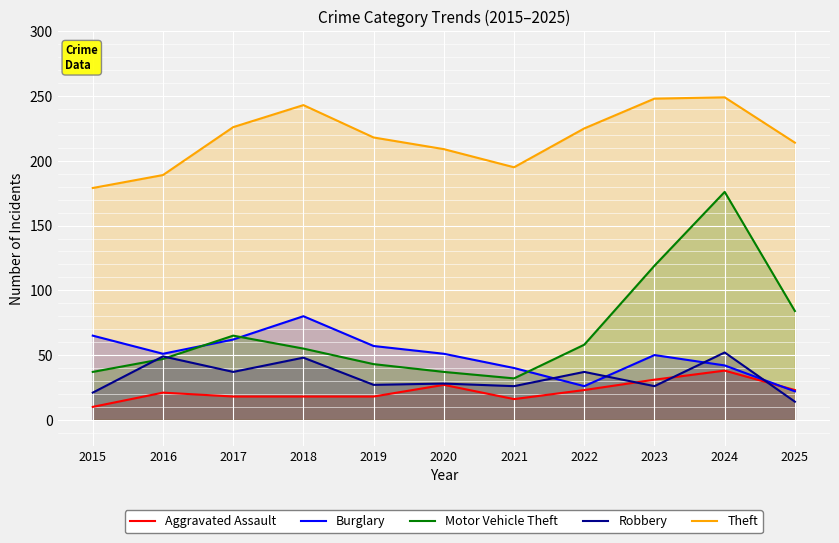

Where is the first local maximum for Theft?

2018